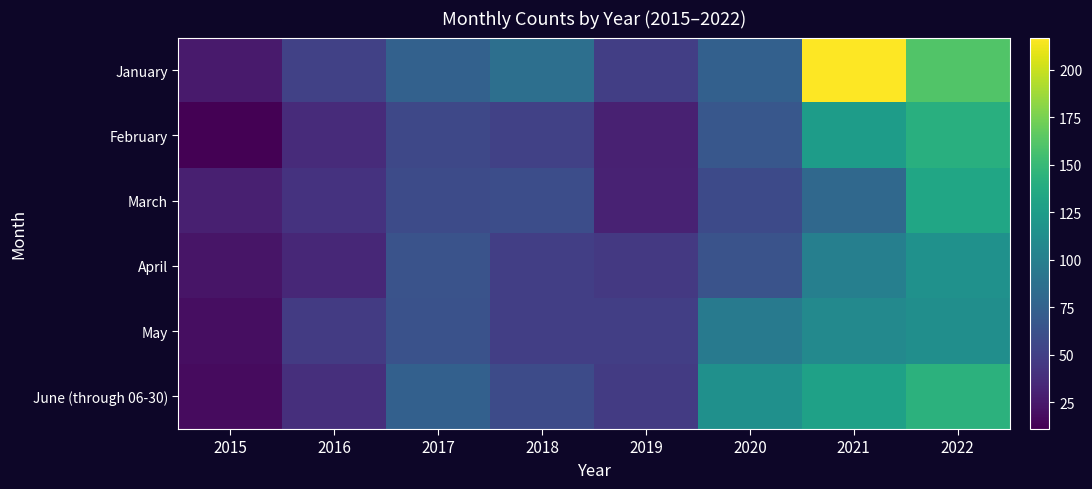

What is the total value across all series at 2015?

125